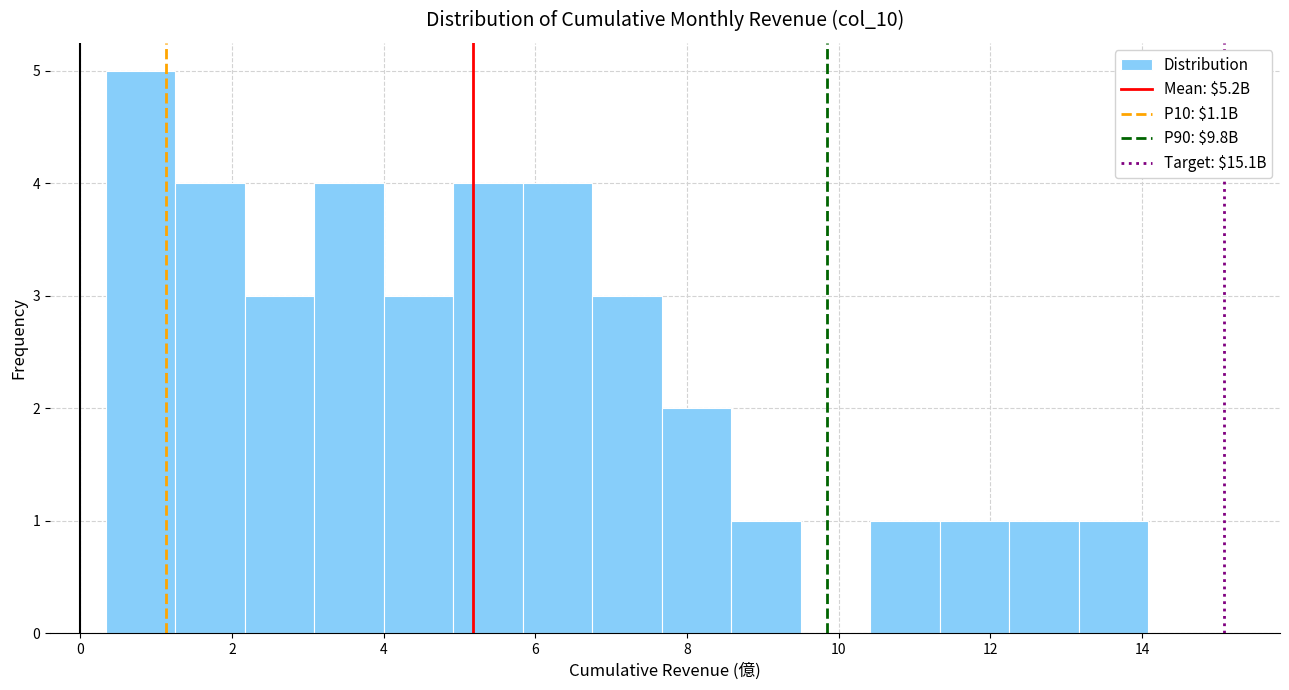

Which range on the x-axis has the tallest bar?

0.4 to 1.2